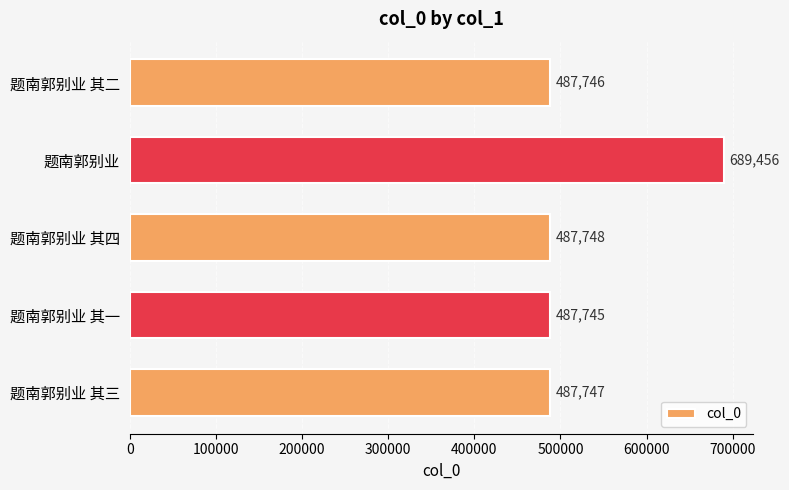

Approximately how many times larger is the value at 题南郭别业 其三 compared to 题南郭别业 其一?

1.0